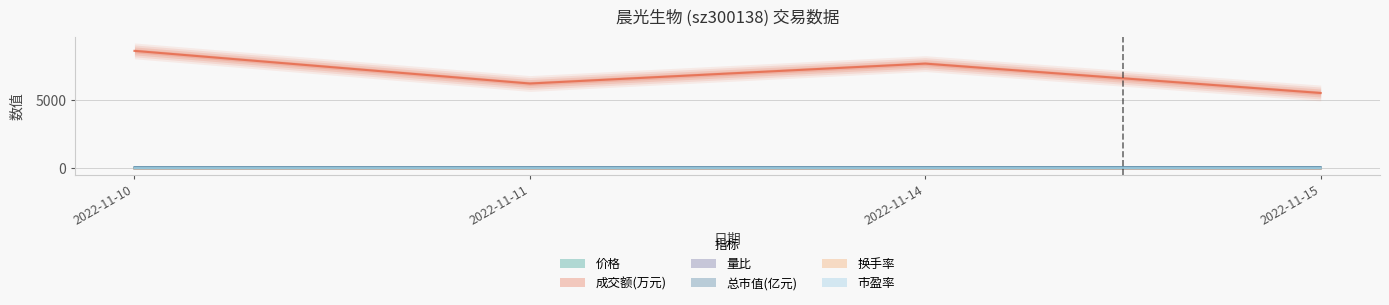

Which has a higher value, 2022-11-11 or 2022-11-15?

2022-11-15